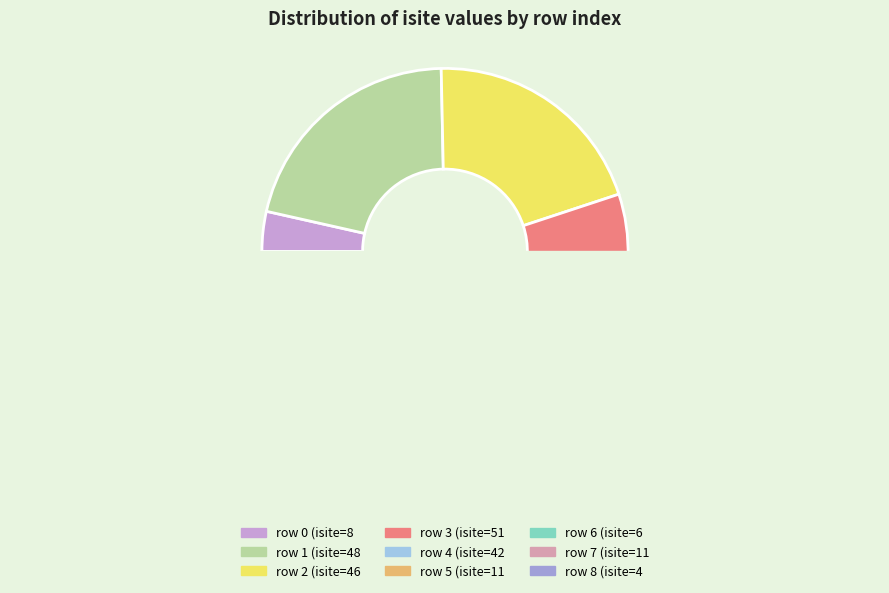

Is there a majority slice in this chart?

No